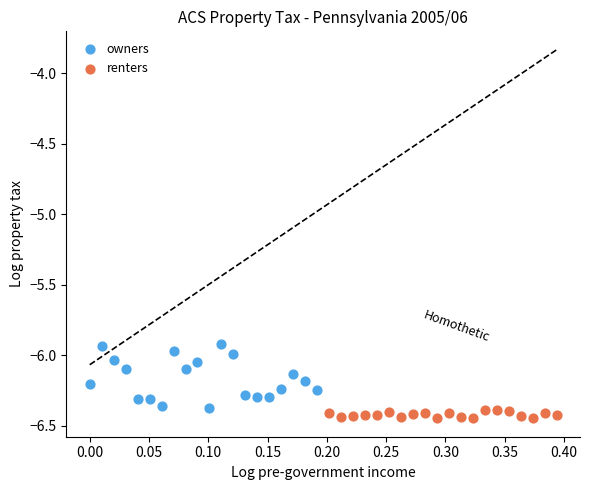

Which series has the largest Y range (max minus min)?

owners